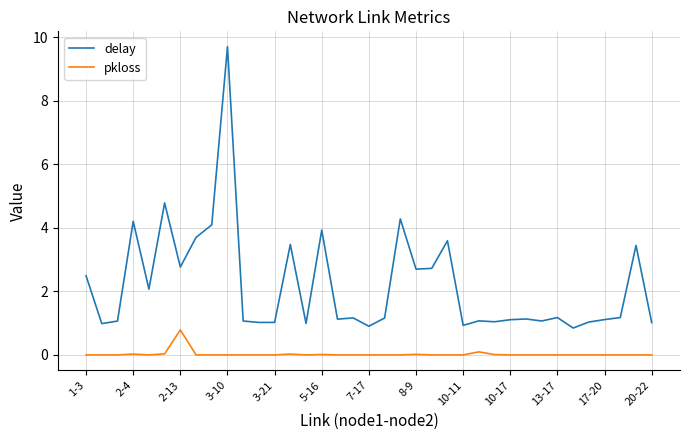

Which series has the largest total across all categories?

delay